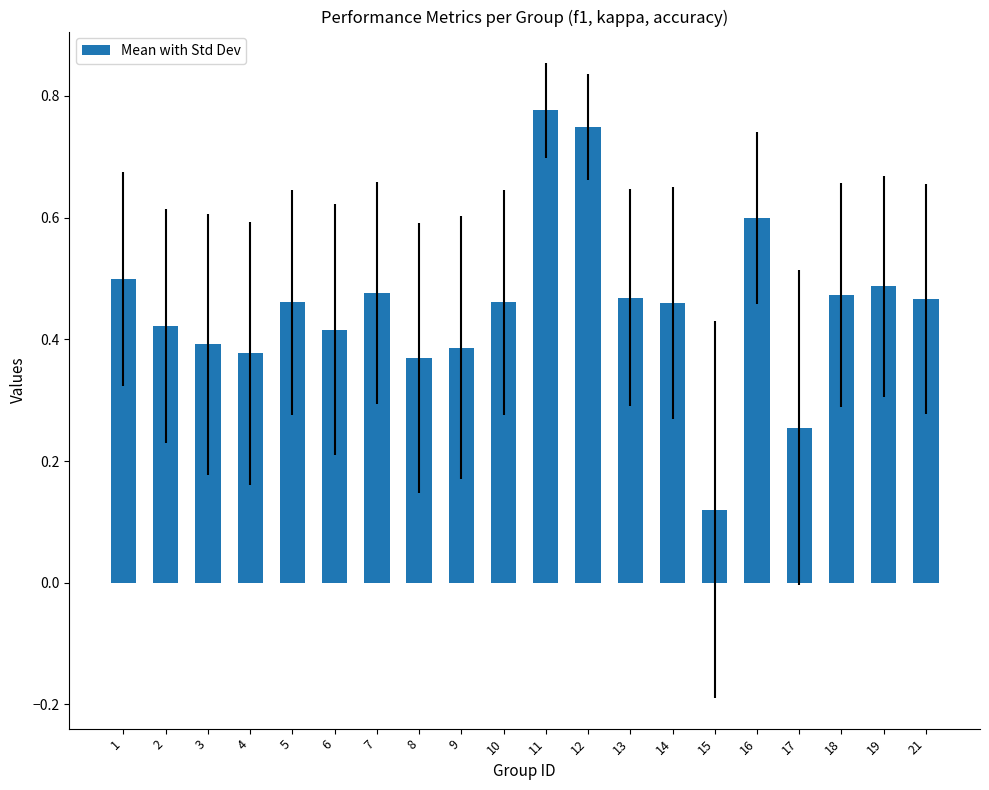

Where is the data nearest to the value 0?

15